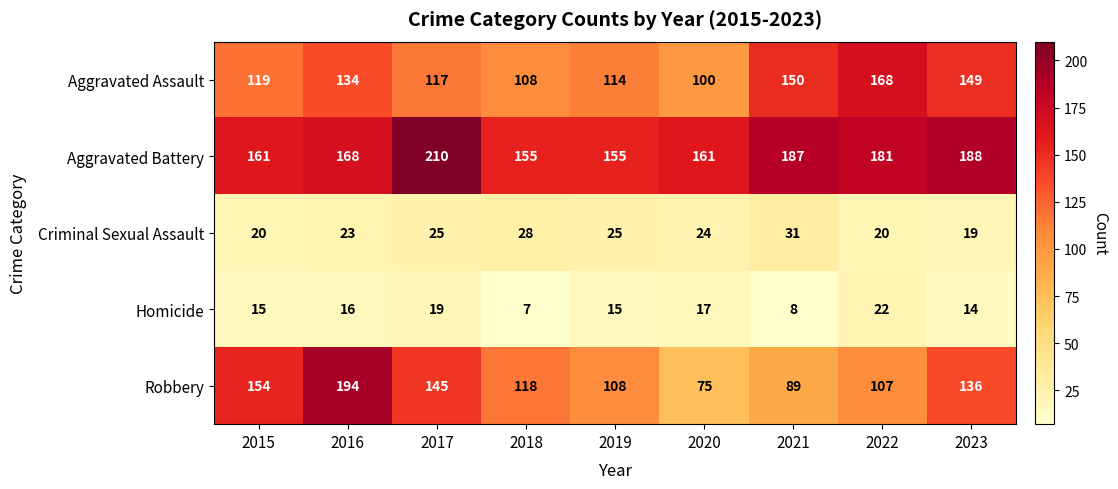

At which category does the chart reach its peak across all series?

2017